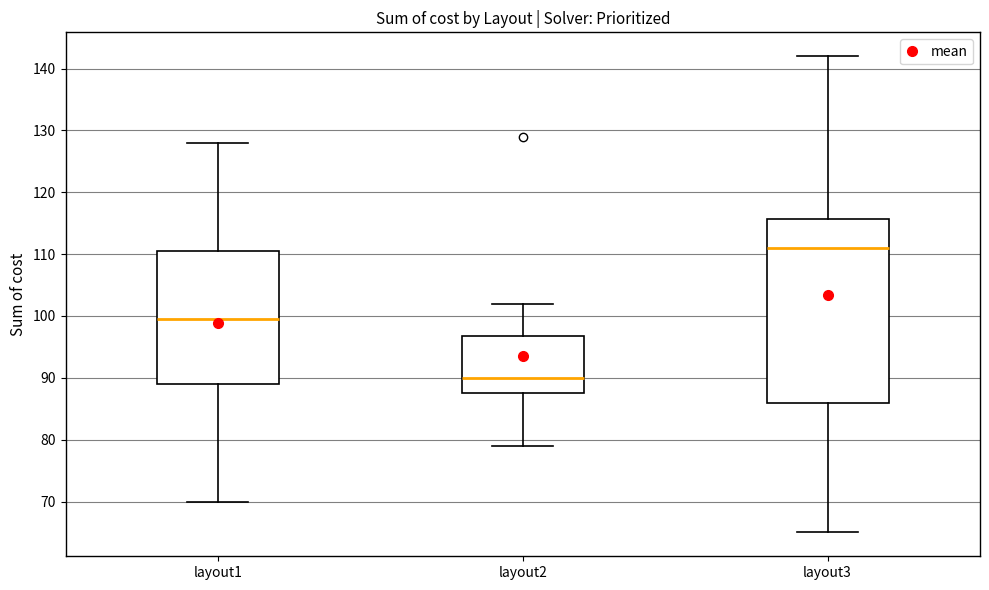

Which box is the tallest, from its lower edge to its upper edge?

layout3